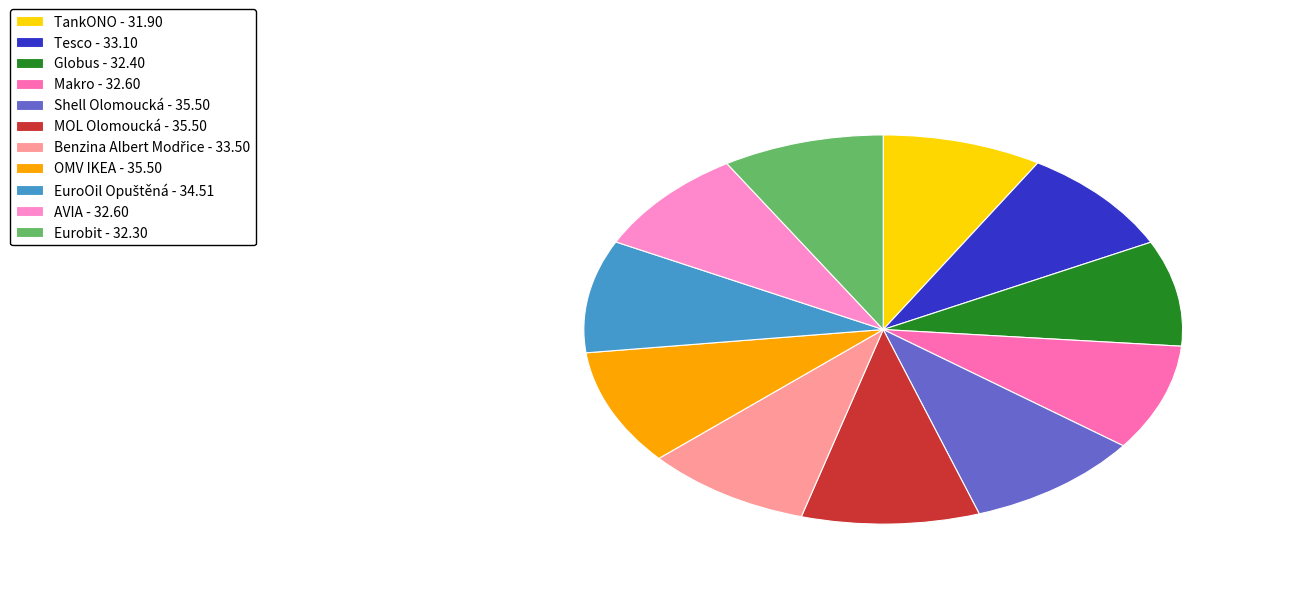

How many segments does this pie chart have?

11